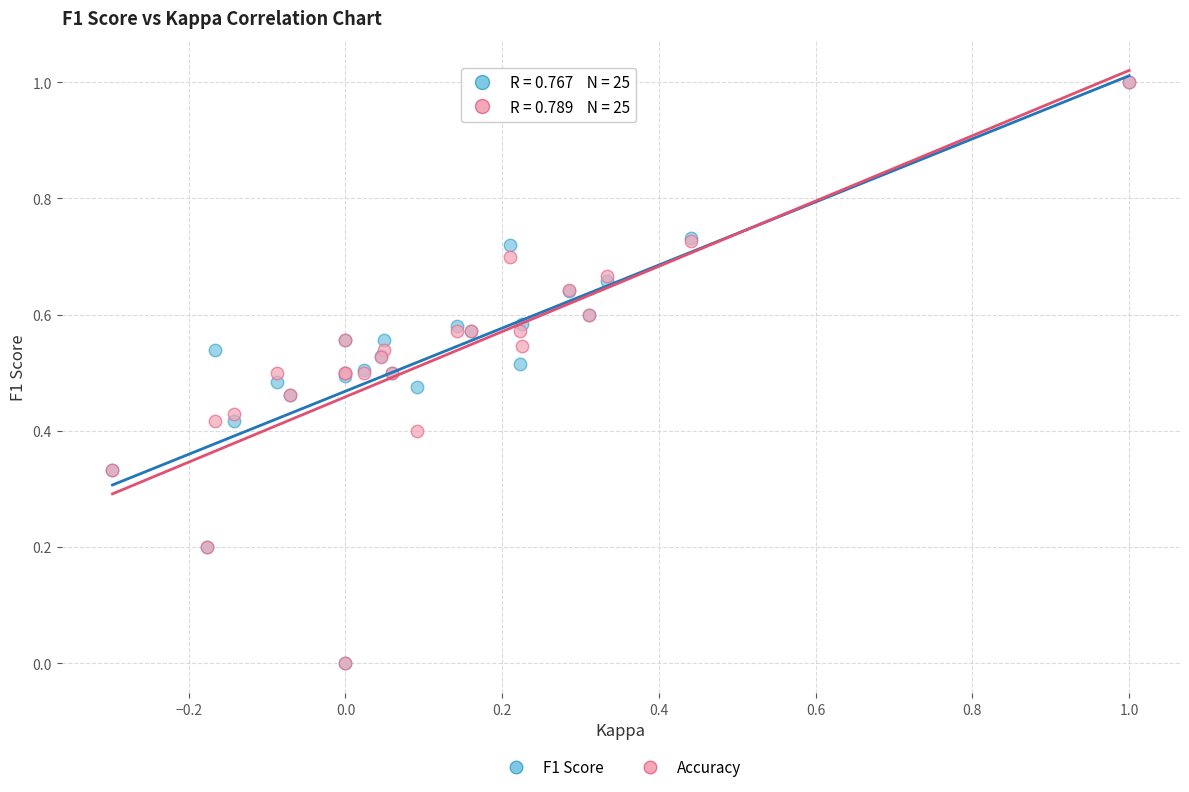

What are all the series names shown in the legend?

F1 Score, Accuracy